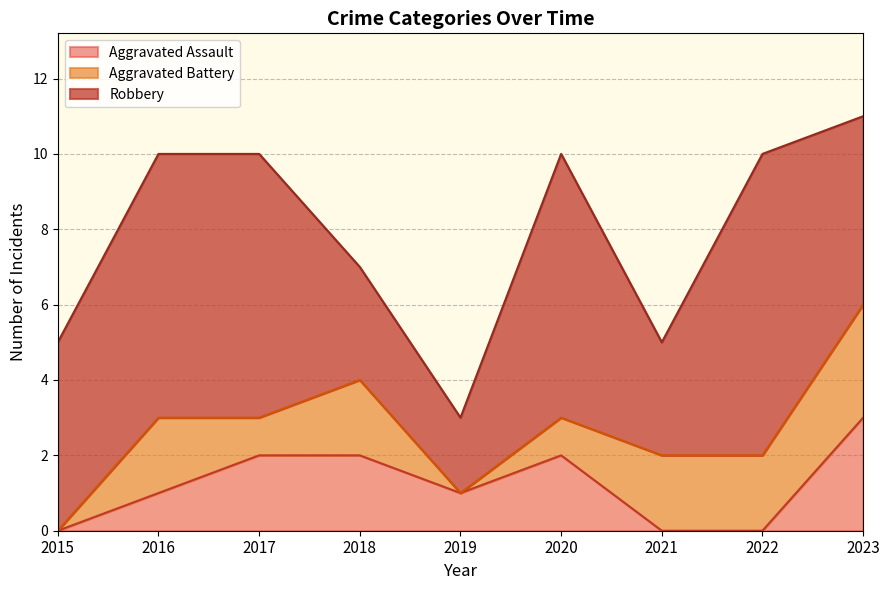

What is the difference between the highest and lowest values at 2021?

3